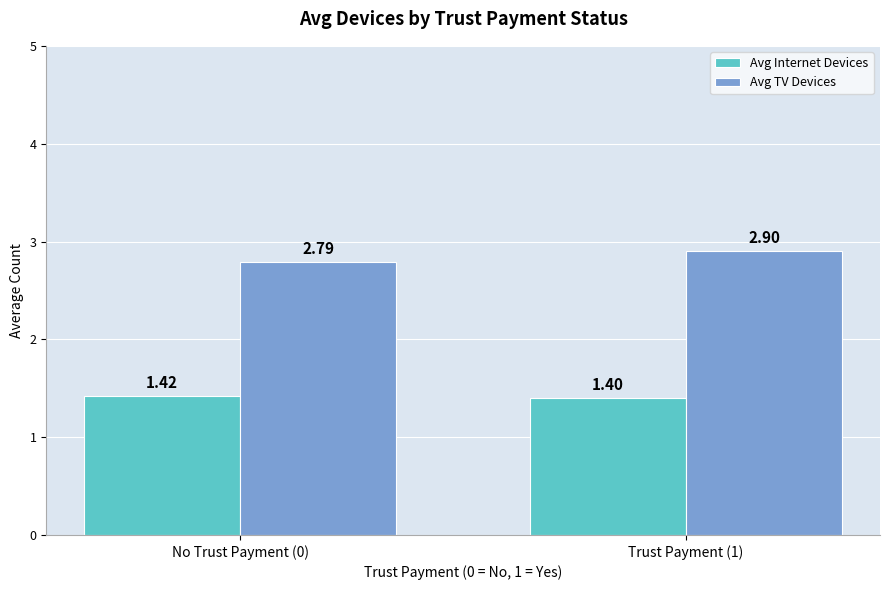

Rank the series by their average value, from lowest to highest.

Avg Internet Devices, Avg TV Devices